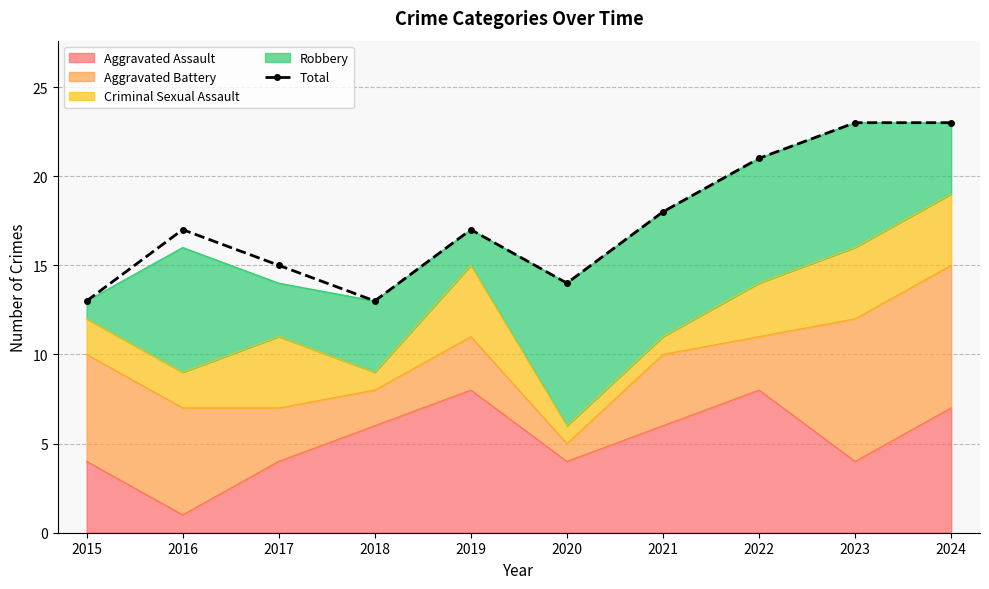

What is the greatest value displayed?

23